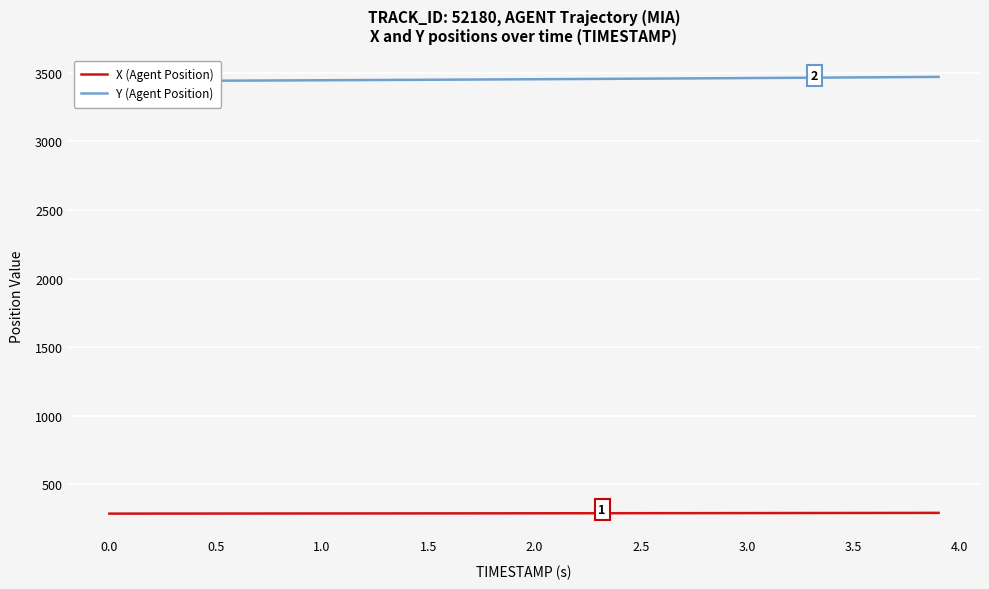

Rank the series by their average value, from highest to lowest.

Y (Agent Position), X (Agent Position)